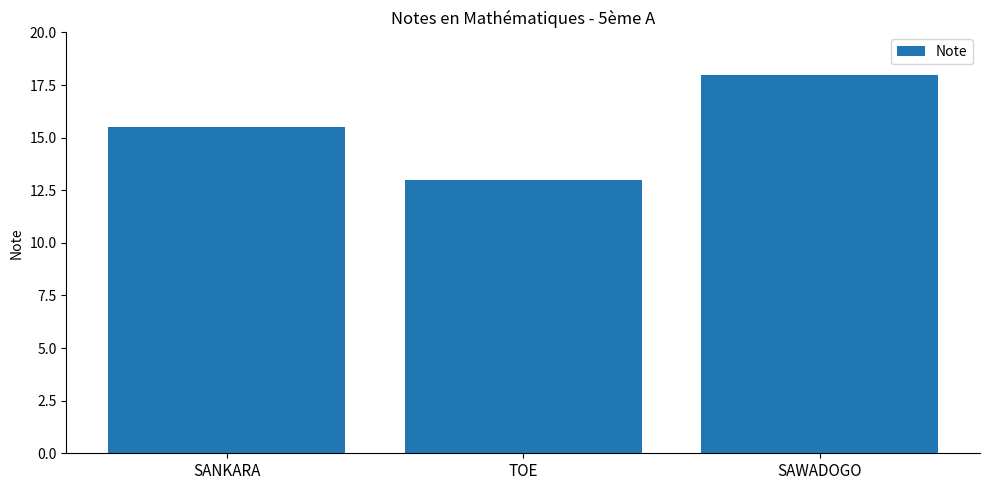

How many bars are there in total?

3